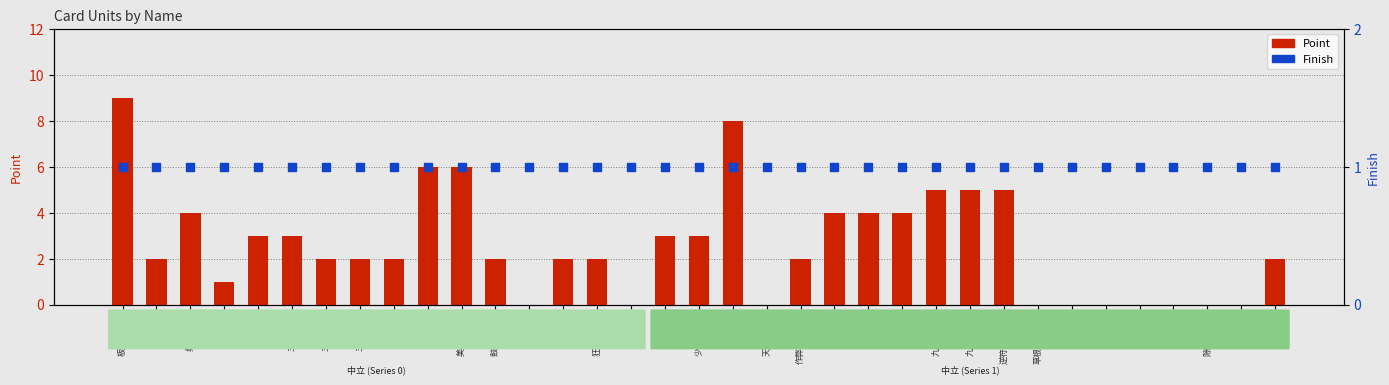

Which series reaches the minimum Y coordinate?

Point